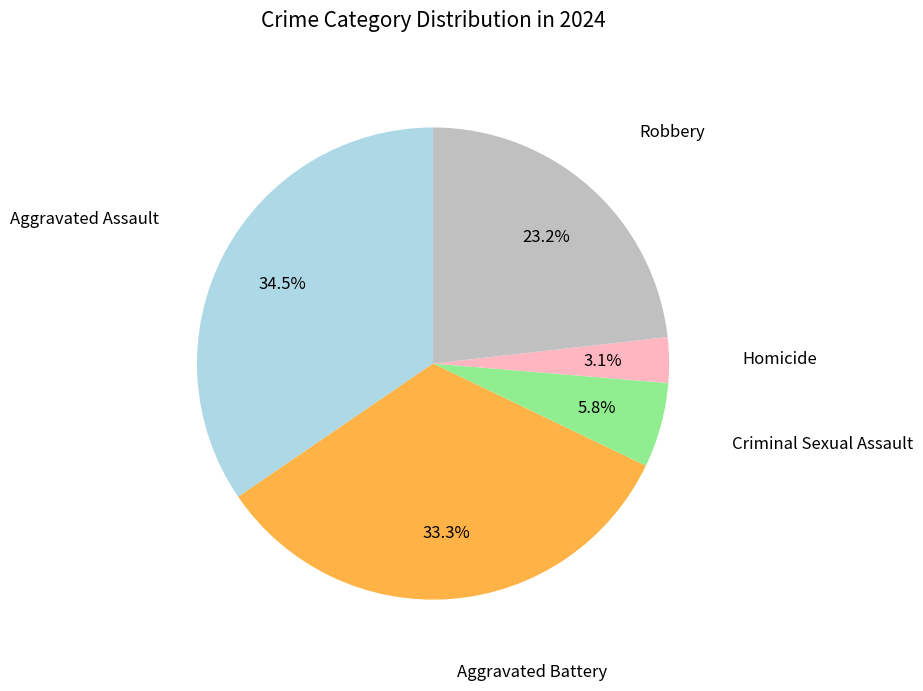

Is there any slice that represents more than half of the pie?

No